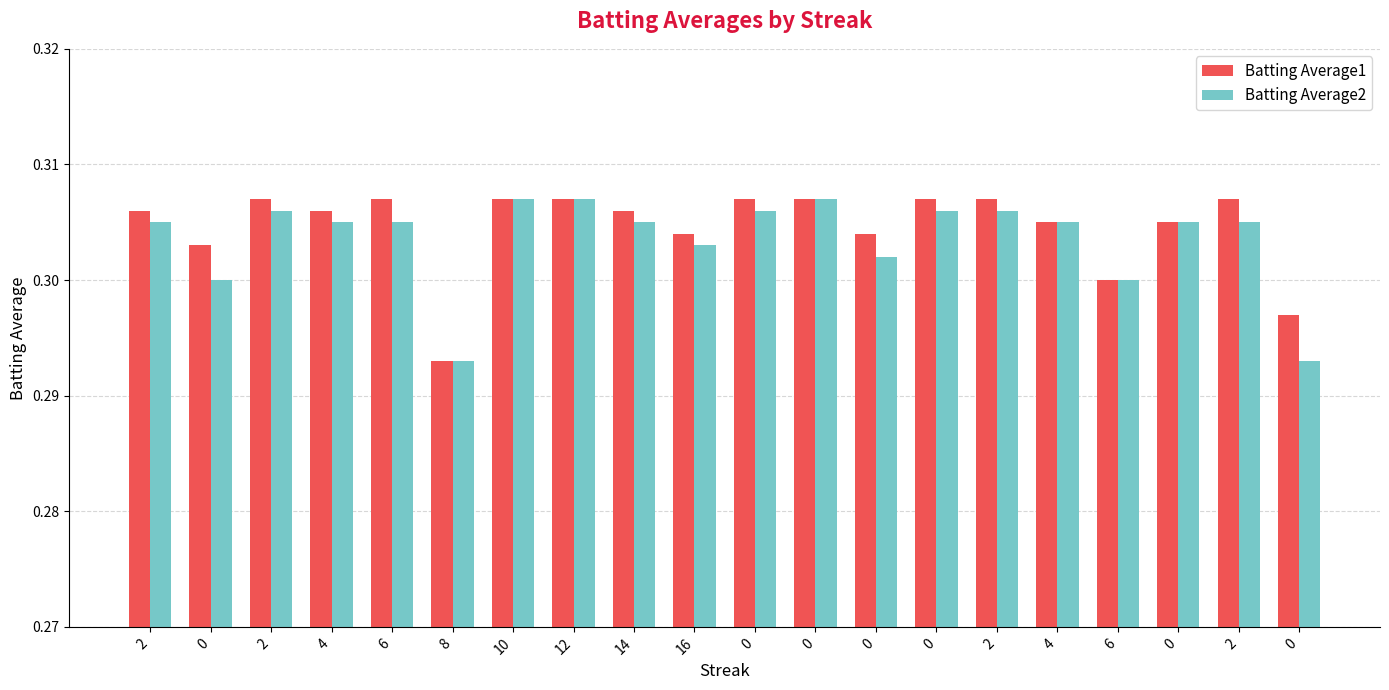

Which series has the largest total across all categories?

Batting Average1